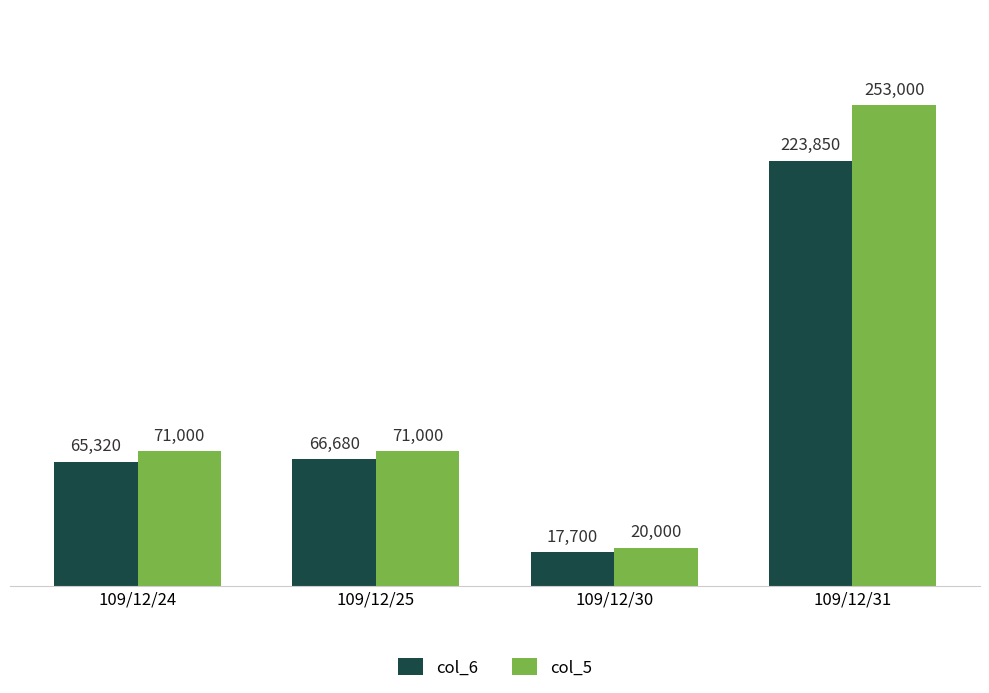

What is the sum of all col_6 values?

373550